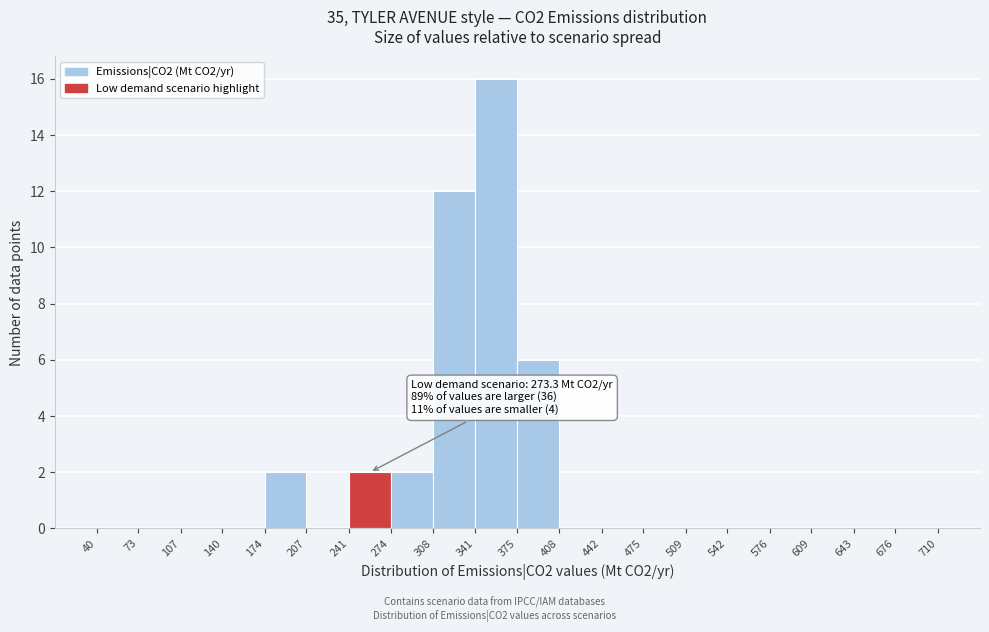

Which range on the x-axis has the tallest bar?

341 to 375